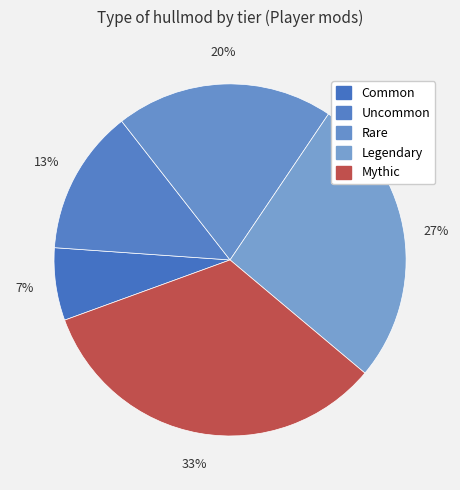

True or false: Common accounts for 15% of the total.

False